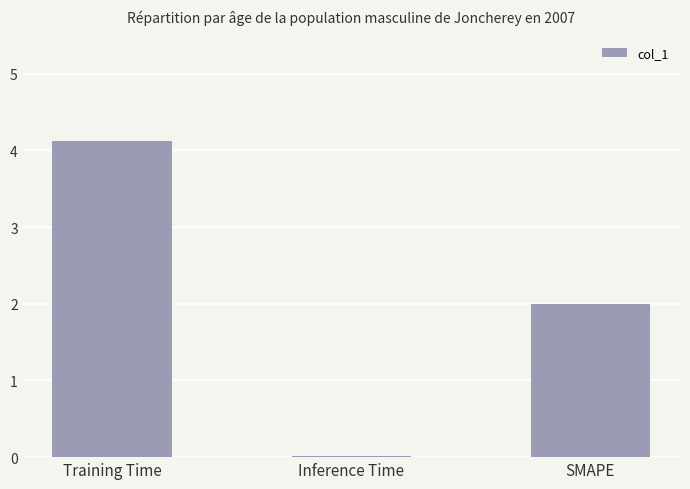

What is the greatest value displayed?

4.1